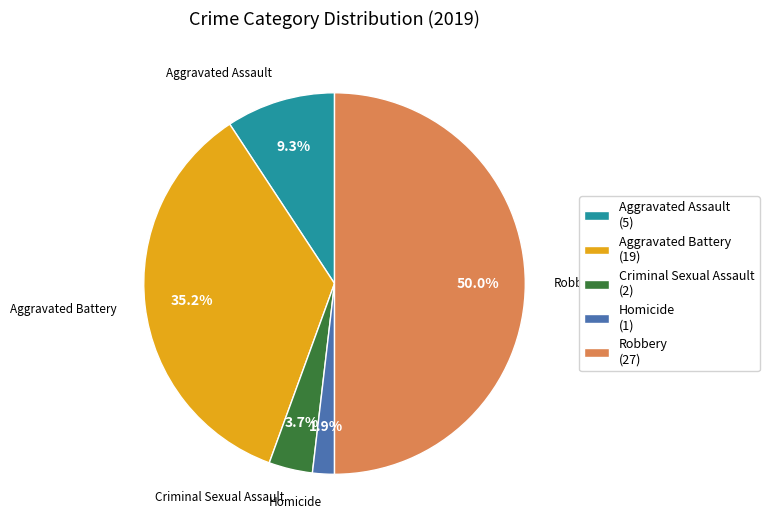

Between Robbery and Aggravated Battery, which is larger?

Robbery